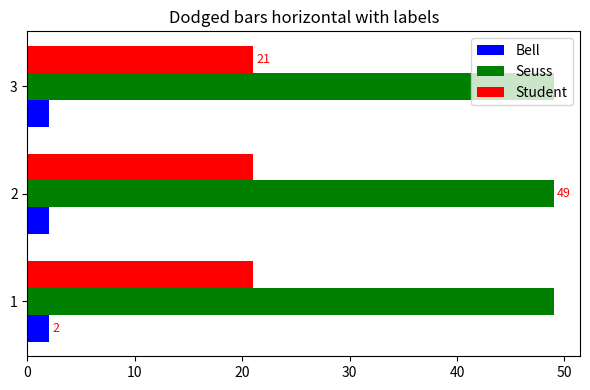

What is the minimum value shown in the chart?

2